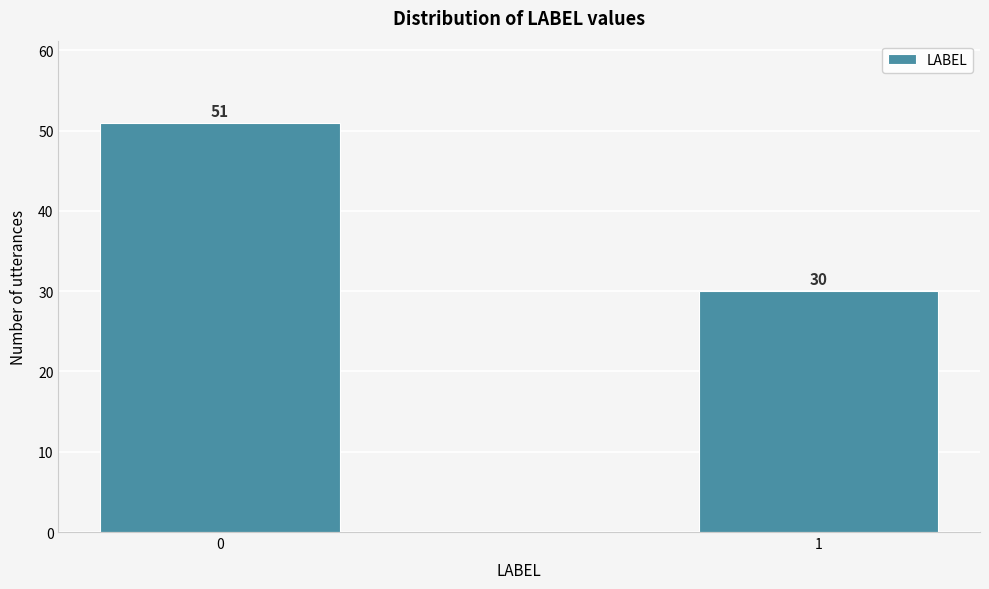

Reading left to right, transcribe all the data shown in this chart.

51	30